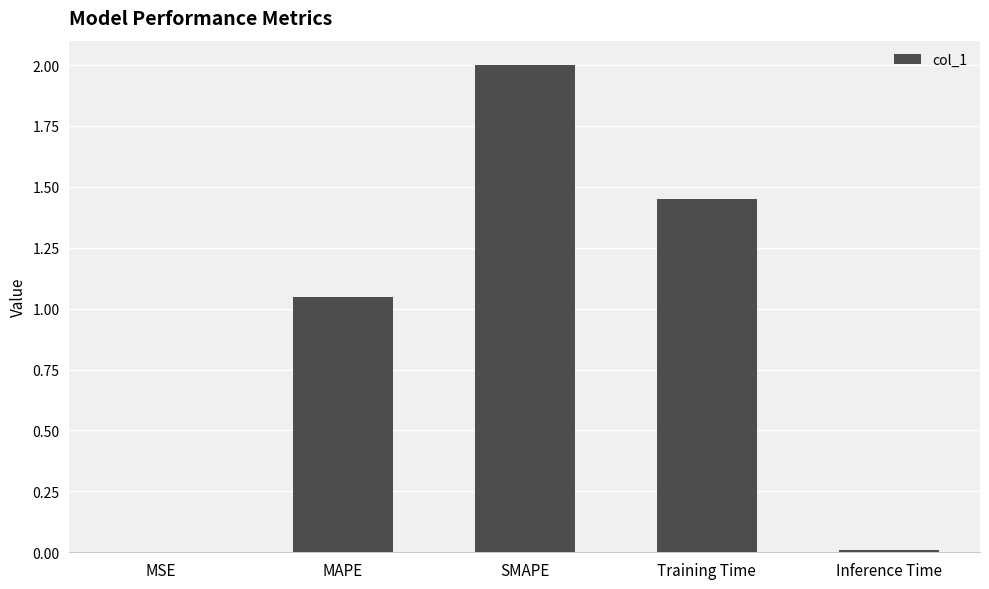

The value at Inference Time is 0.0. True or false?

True